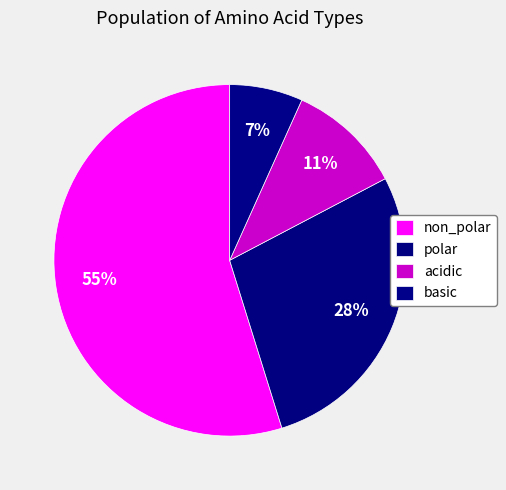

Is there any slice that represents more than half of the pie?

Yes